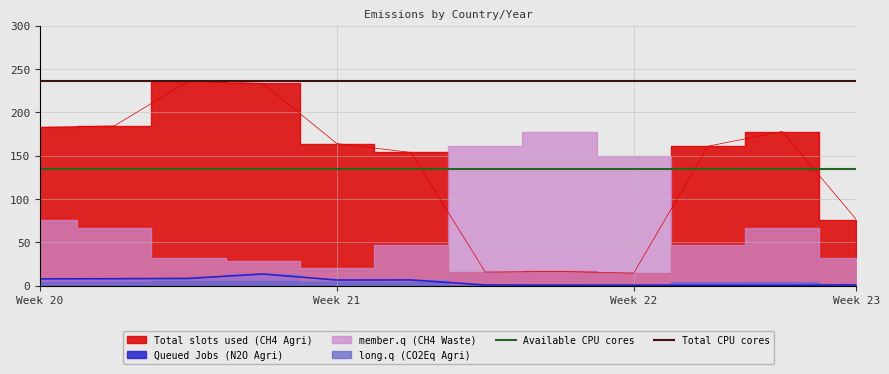

Does the chart display data point markers on the line(s)?

No